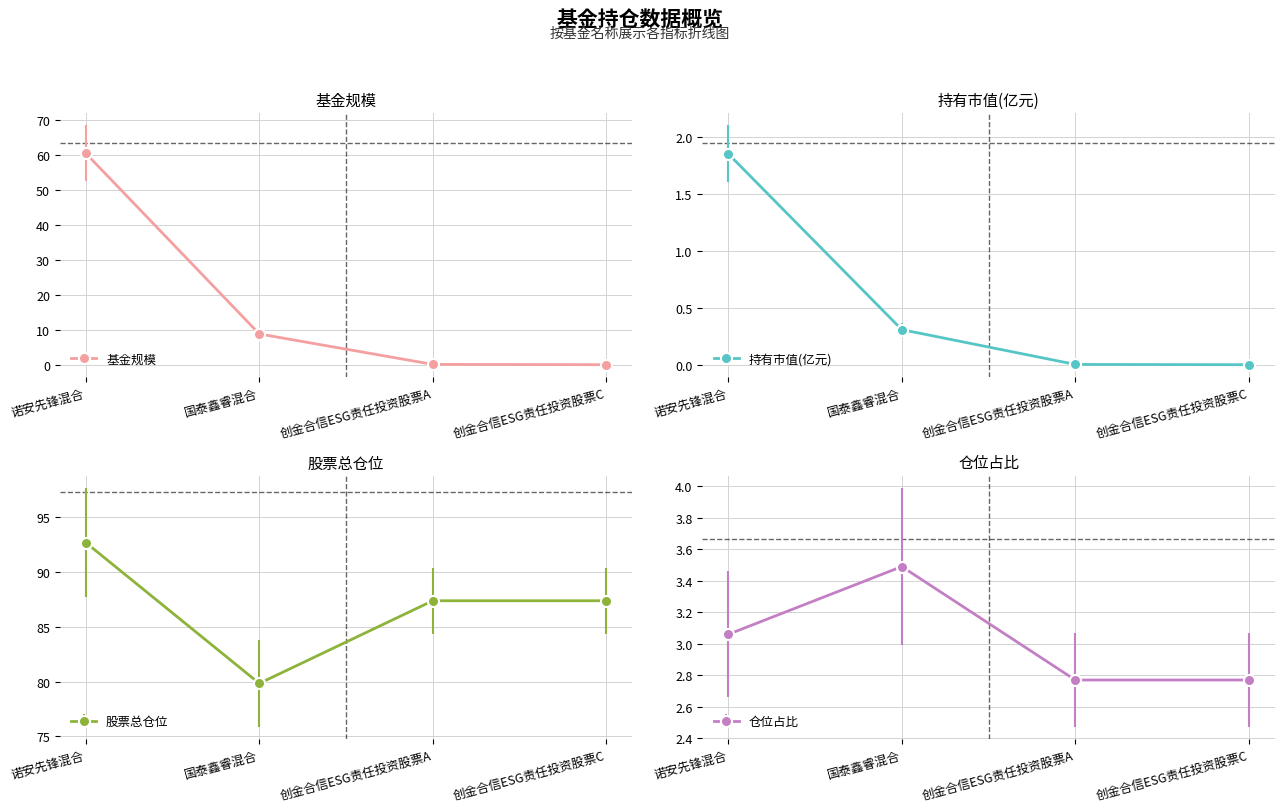

What is the highest value of the 持有市值(亿元) series?

1.9